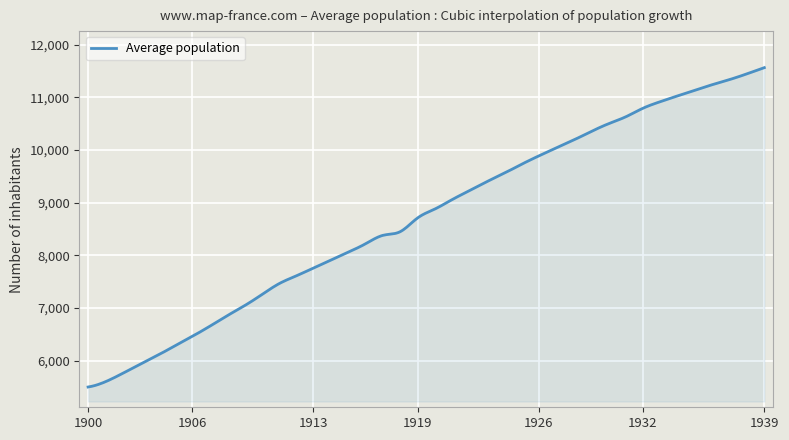

True or false: there are more than 0 points higher than both neighbors.

False